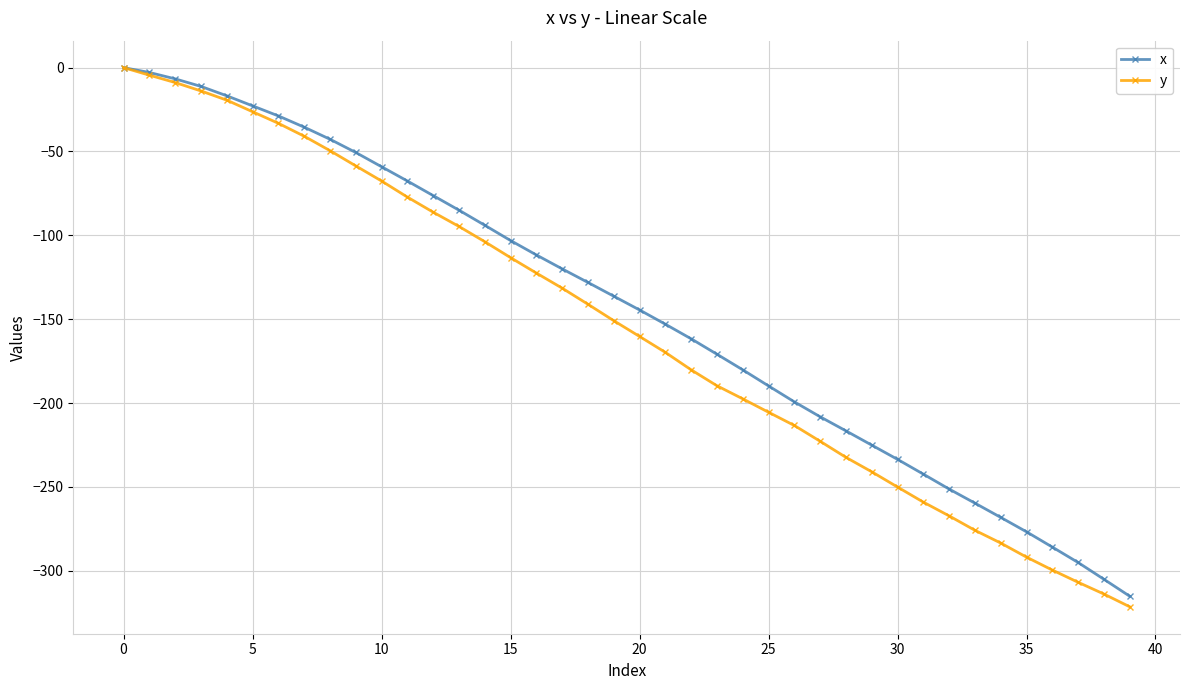

Which series has the largest total across all categories?

x